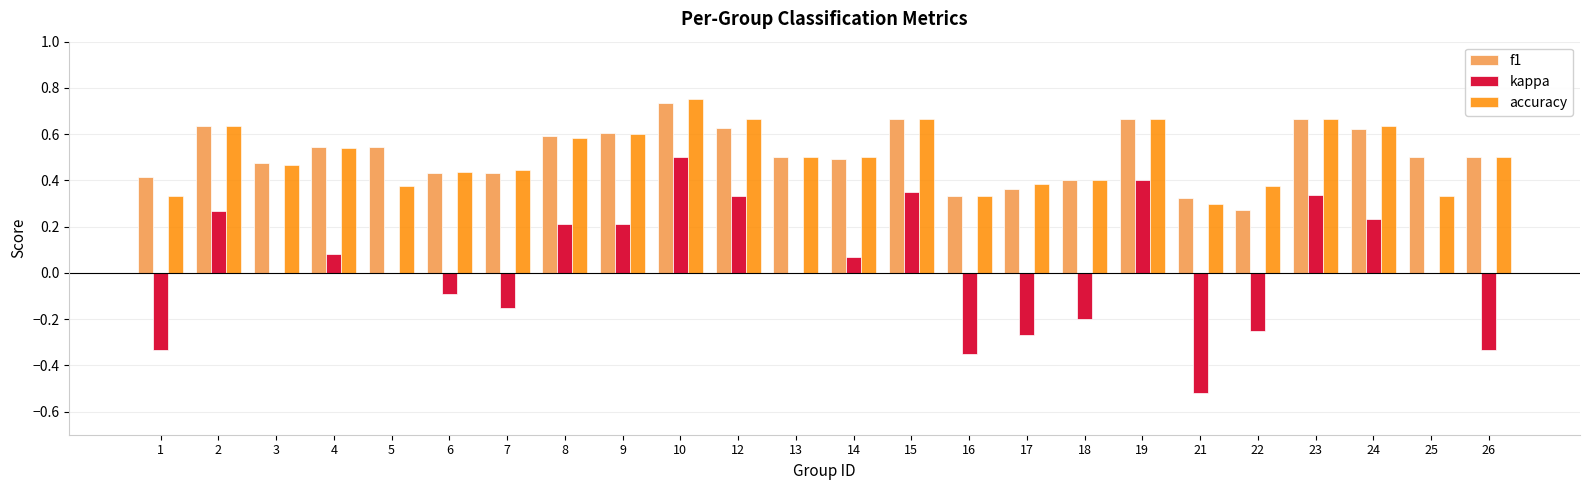

Is the value of kappa at 24 greater than the value of f1 at 18?

No